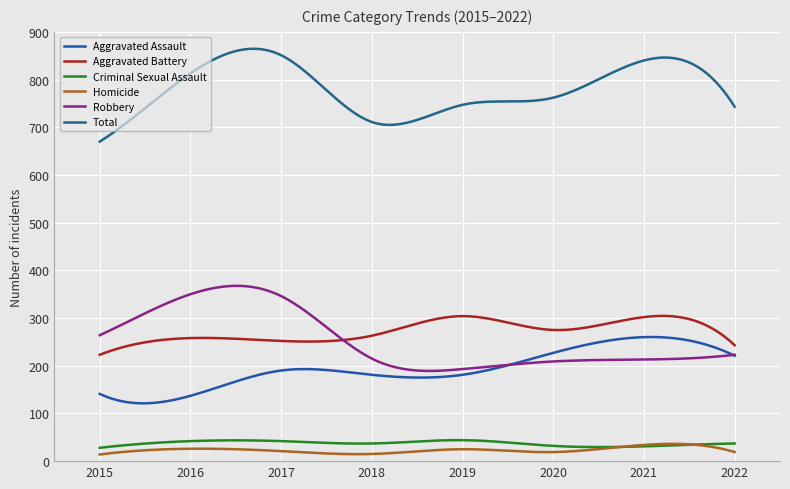

What are all the series names shown in the legend?

Aggravated Assault, Aggravated Battery, Criminal Sexual Assault, Homicide, Robbery, Total